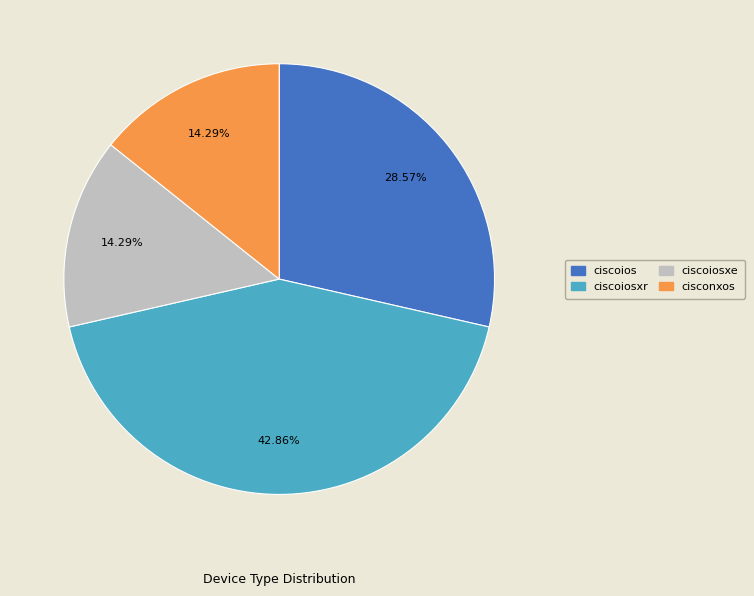

Does any single category account for the majority?

No